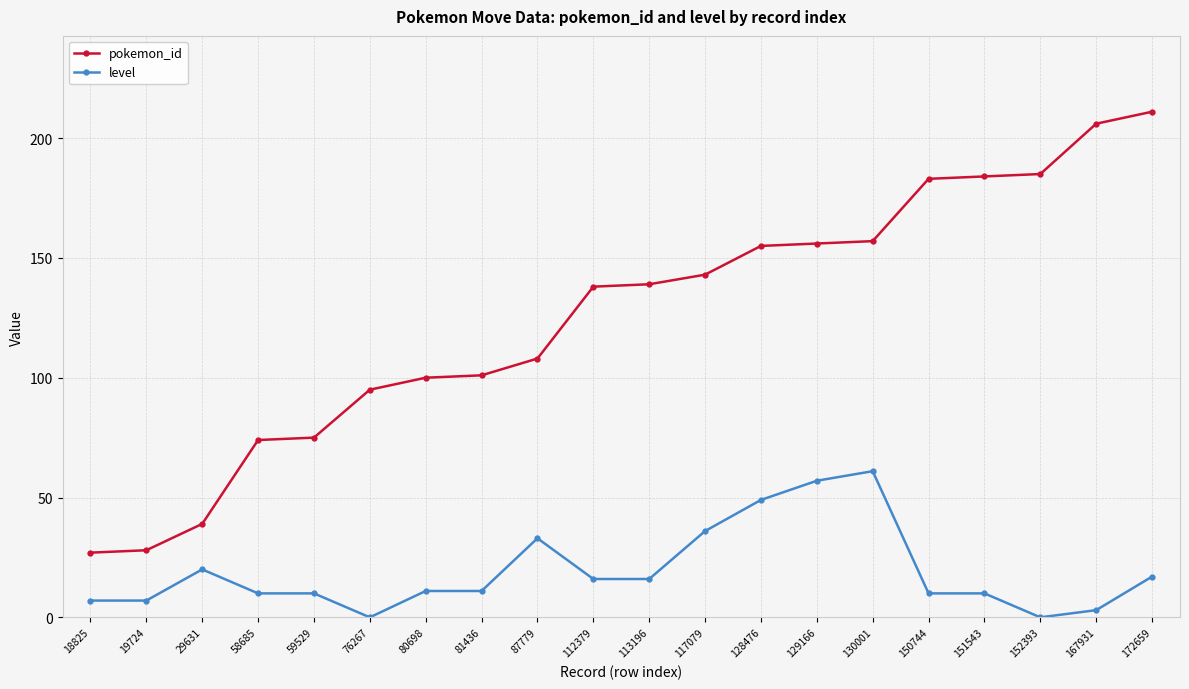

What is the difference between the maximum and minimum values in the pokemon_id series?

184